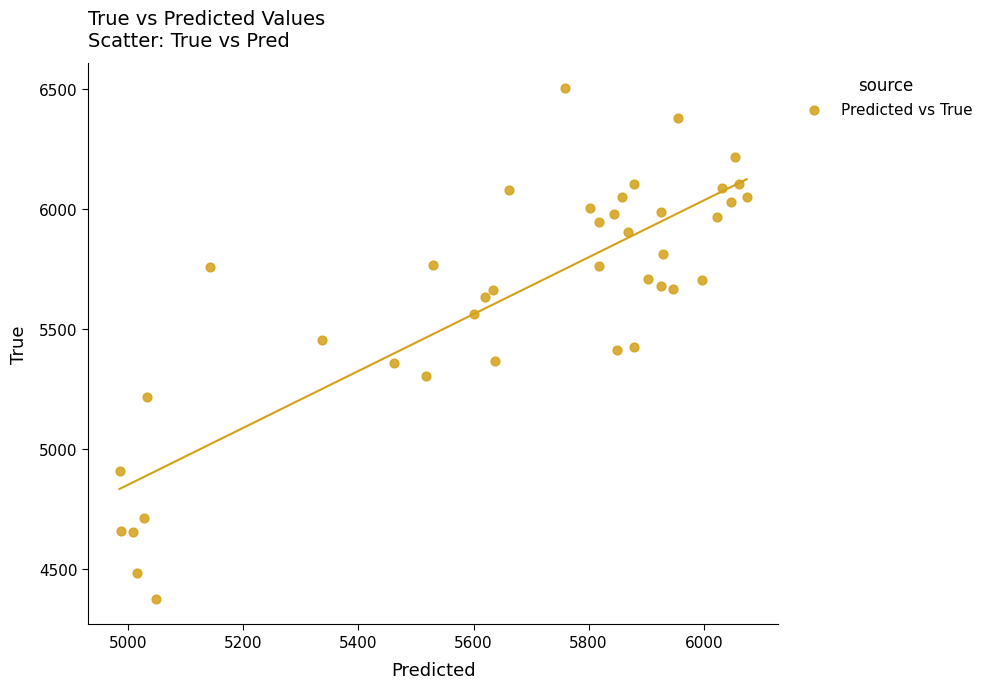

What is the range of Y values (max minus min)?

2128